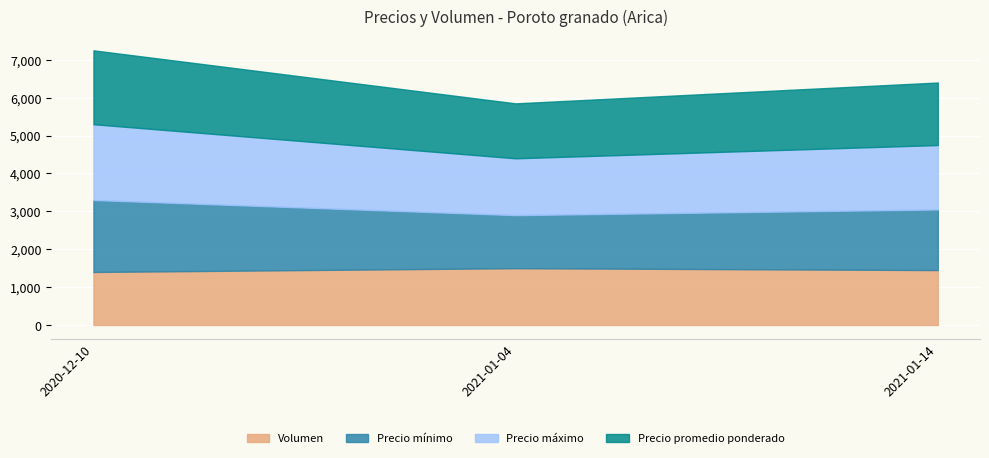

Where is Precio máximo nearest to the value 1750?

2021-01-14